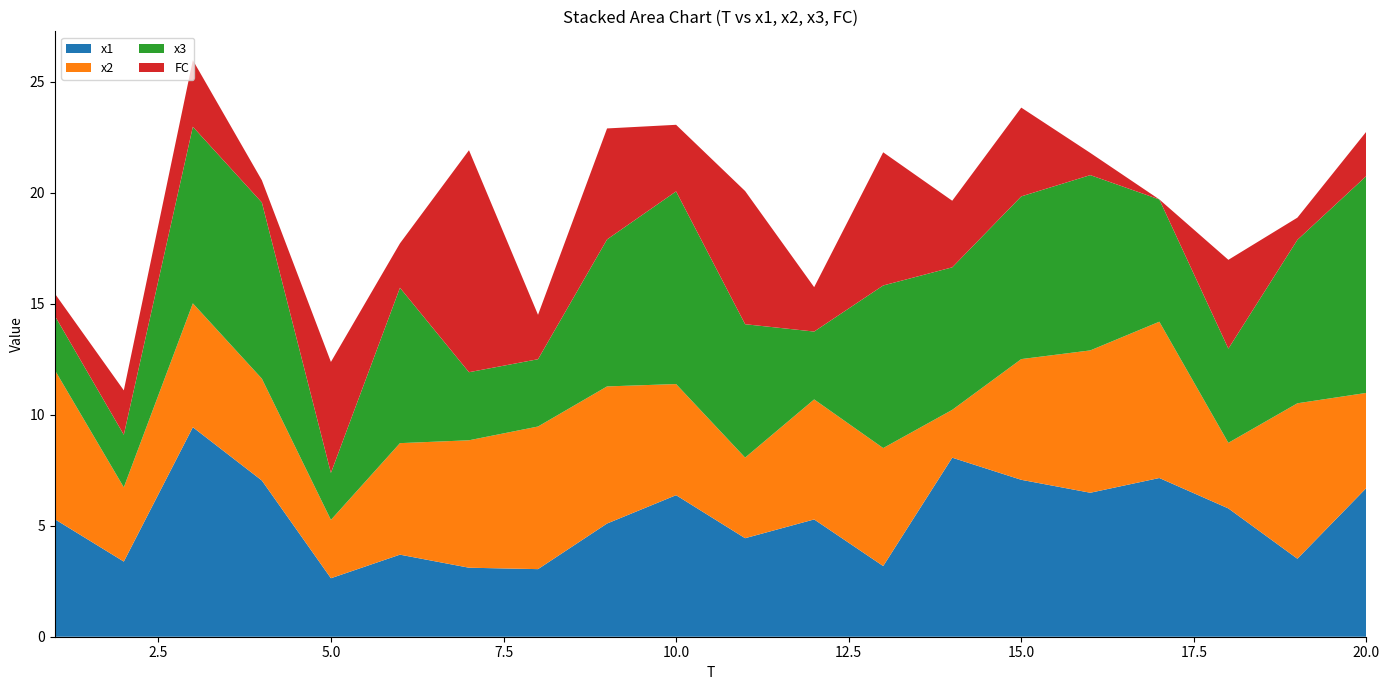

Reading left to right, transcribe all the data shown in this chart.

x1: 1=5.3	2=3.4	3=9.4	4=7.0	5=2.6	6=3.7	7=3.1	8=3.0	9=5.1	10=6.4	11=4.4	12=5.3	13=3.2	14=8.1	15=7.1	16=6.5	17=7.2	18=5.8	19=3.5	20=6.7
x2: 1=6.7	2=3.3	3=5.6	4=4.6	5=2.6	6=5.0	7=5.7	8=6.4	9=6.2	10=5.0	11=3.6	12=5.4	13=5.3	14=2.2	15=5.4	16=6.4	17=7.0	18=3.0	19=7.0	20=4.3
x3: 1=2.4	2=2.4	3=8.0	4=7.9	5=2.1	6=7.0	7=3.1	8=3.0	9=6.6	10=8.7	11=6.0	12=3.1	13=7.3	14=6.4	15=7.3	16=7.9	17=5.5	18=4.2	19=7.4	20=9.8
FC: 1=1.0	2=2.0	3=3.0	4=1.0	5=5.0	6=2.0	7=10.0	8=2.0	9=5.0	10=3.0	11=6.0	12=2.0	13=6.0	14=3.0	15=4.0	16=1.0	17=0.0	18=4.0	19=1.0	20=2.0